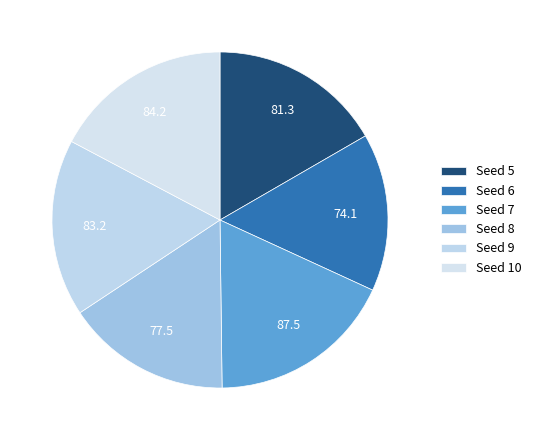

Which slice is the smallest?

6